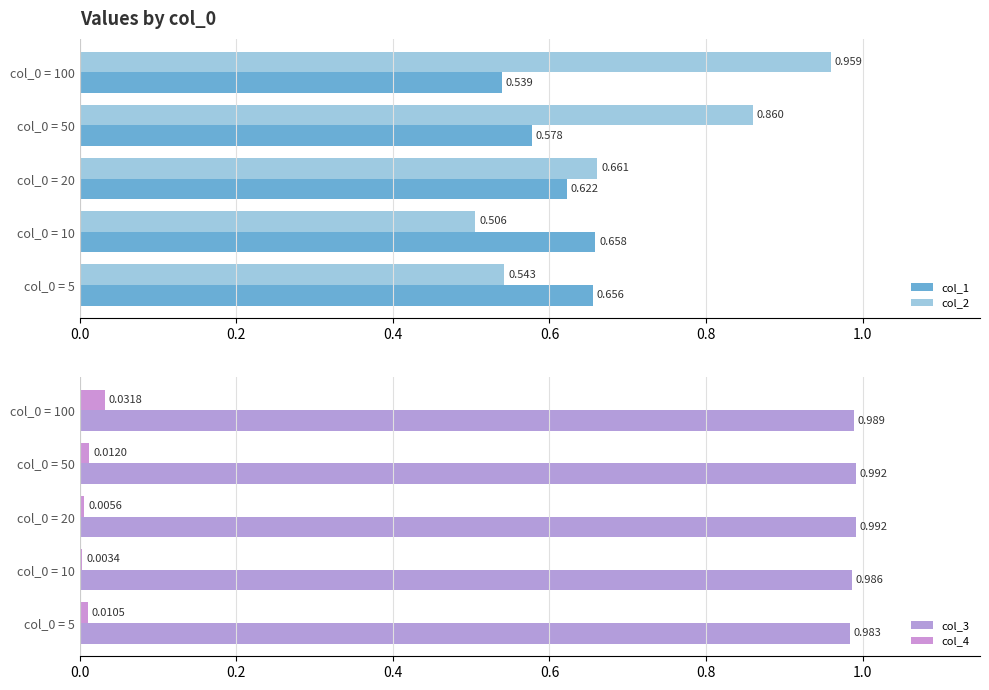

Is the value of col_1 at col_0 = 5 greater than the value of col_2 at col_0 = 100?

No